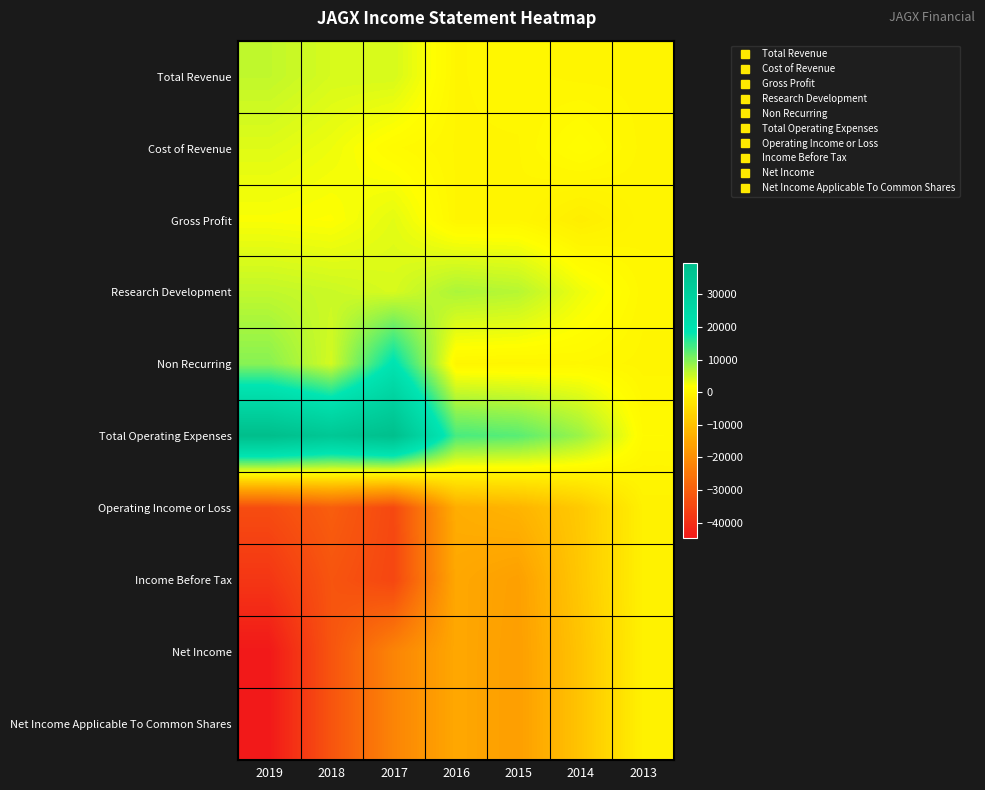

Reading right to left, transcribe all the data shown in this chart.

Total Revenue: 2013=0	2014=0	2015=300	2016=100	2017=4400	2018=4400	2019=5800
Cost of Revenue: 2013=0	2014=1400	2015=100	2016=100	2017=900	2018=2800	2019=3800
Gross Profit: 2013=0	2014=-1400	2015=100	2016=100	2017=3500	2018=1700	2019=2000
Research Development: 2013=300	2014=2800	2015=6500	2016=7200	2017=4300	2018=5200	2019=5800
Non Recurring: 2013=0	2014=400	2015=0	2016=100	2017=19600	2018=4600	2019=9600
Total Operating Expenses: 2013=800	2014=8300	2015=12700	2016=13800	2017=39100	2018=34600	2019=39700
Operating Income or Loss: 2013=-800	2014=-8300	2015=-12400	2016=-13700	2017=-34700	2018=-30200	2019=-33900
Income Before Tax: 2013=-800	2014=-8600	2015=-16300	2016=-14700	2017=-35100	2018=-32100	2019=-38500
Net Income: 2013=-800	2014=-9300	2015=-16600	2016=-14700	2017=-22000	2018=-32100	2019=-44700
Net Income Applicable To Common Shares: 2013=-800	2014=-9300	2015=-16600	2016=-14700	2017=-22000	2018=-32100	2019=-44700